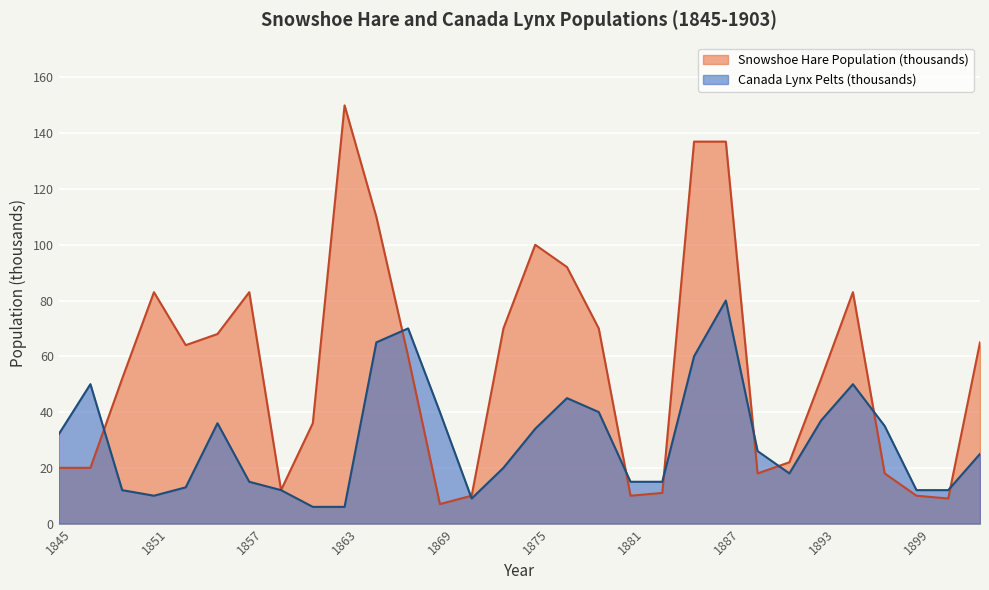

Which series has the largest total across all categories?

Snowshoe Hare Population (thousands)